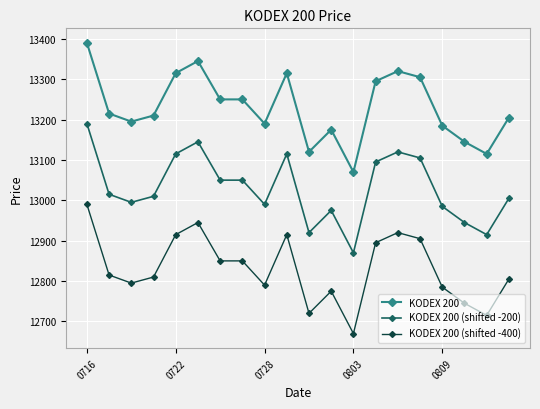

What is the difference between the maximum and minimum values in the KODEX 200 (shifted -200) series?

320